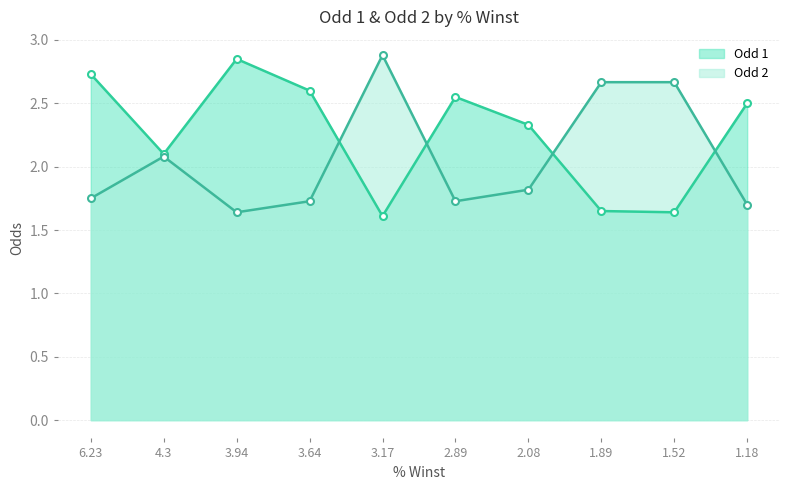

What is the difference between the highest and lowest values at 1.52?

1.0